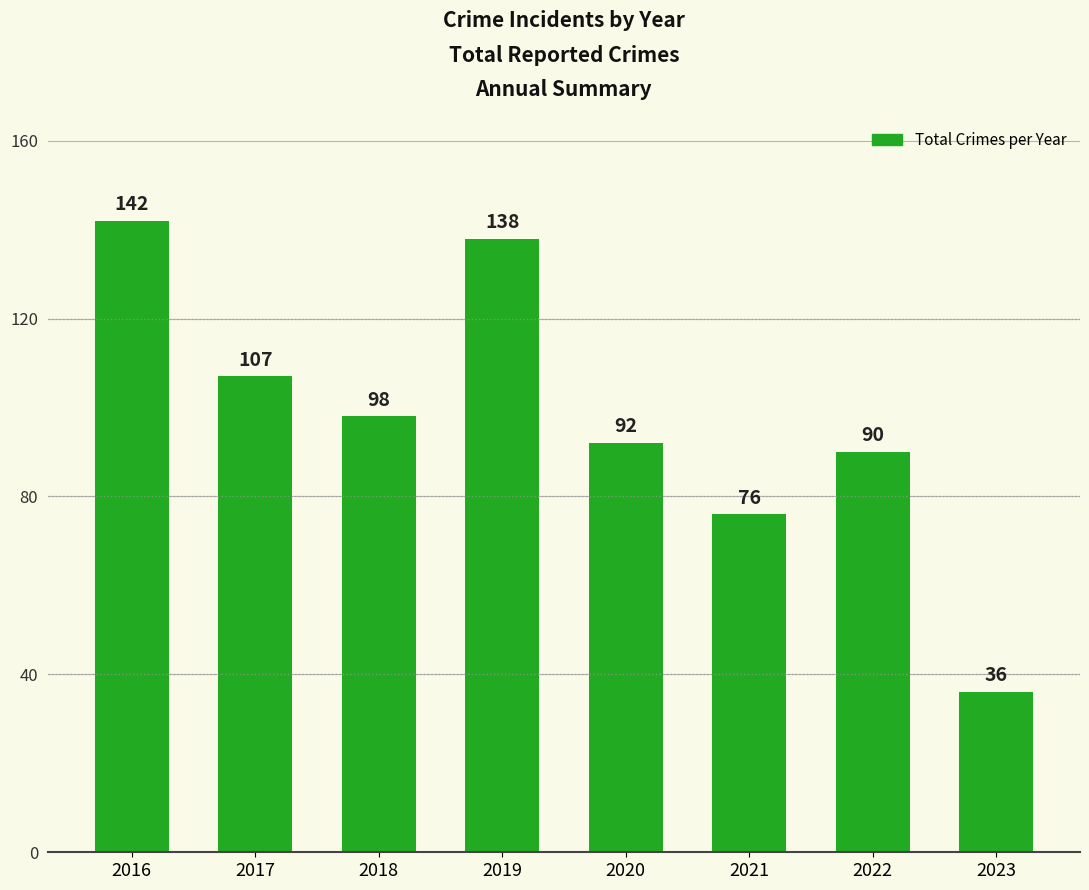

What is the change in value from 2016 to 2023?

-106